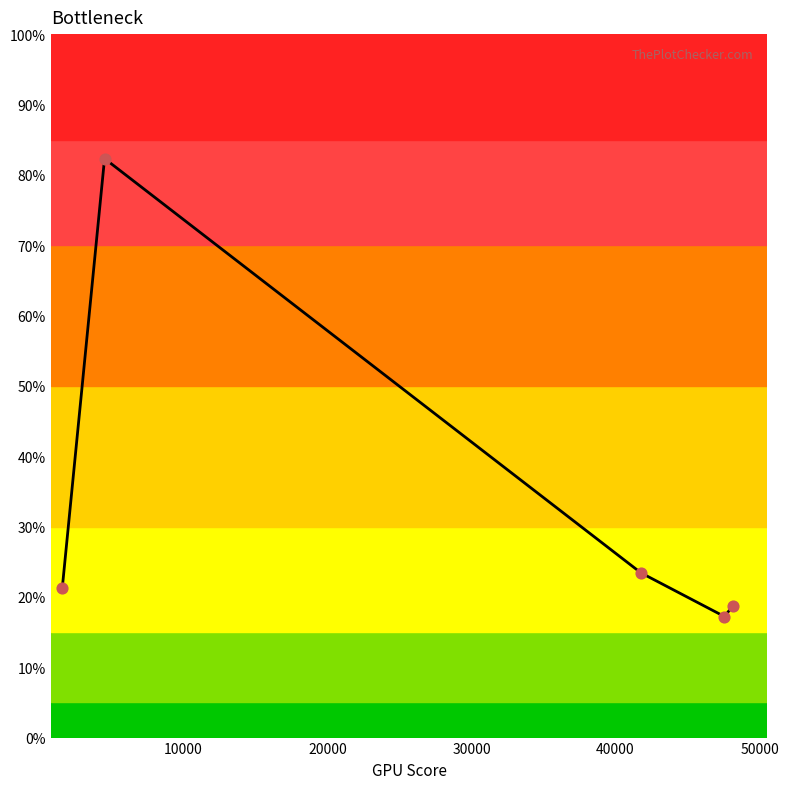

What is the difference between the second highest and second lowest values?

4.7